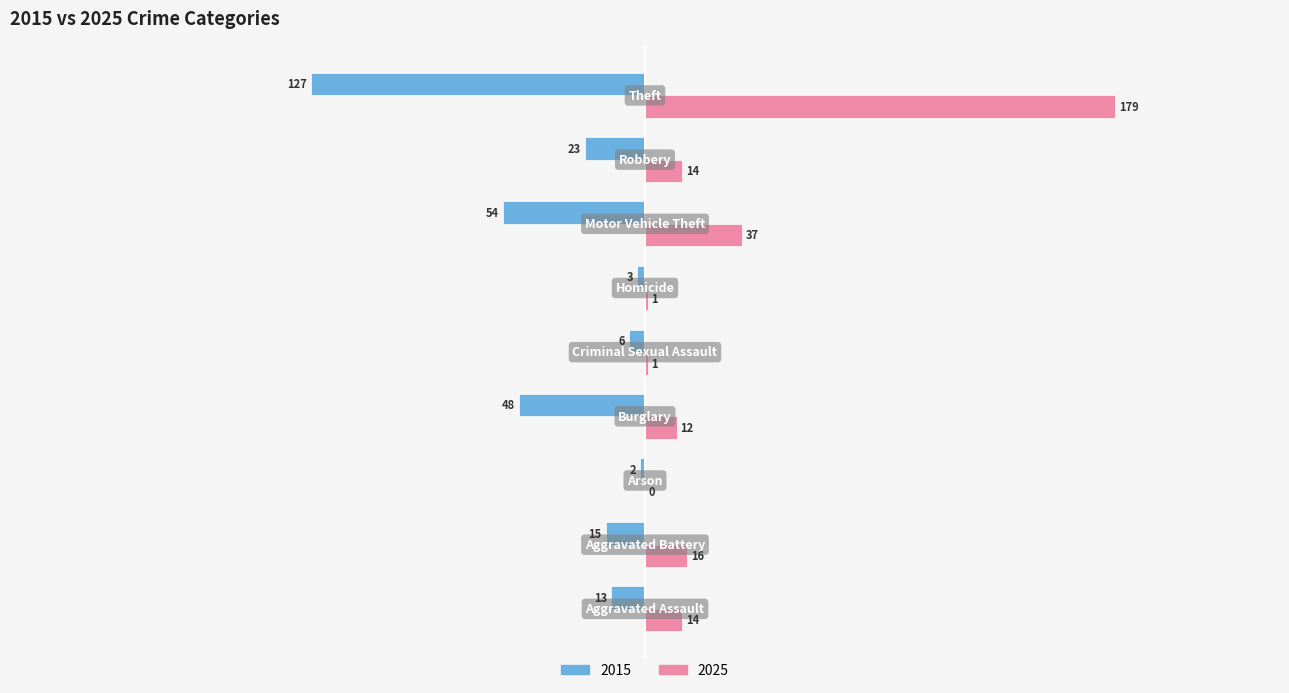

What is the sum of all 2015 values?

-291